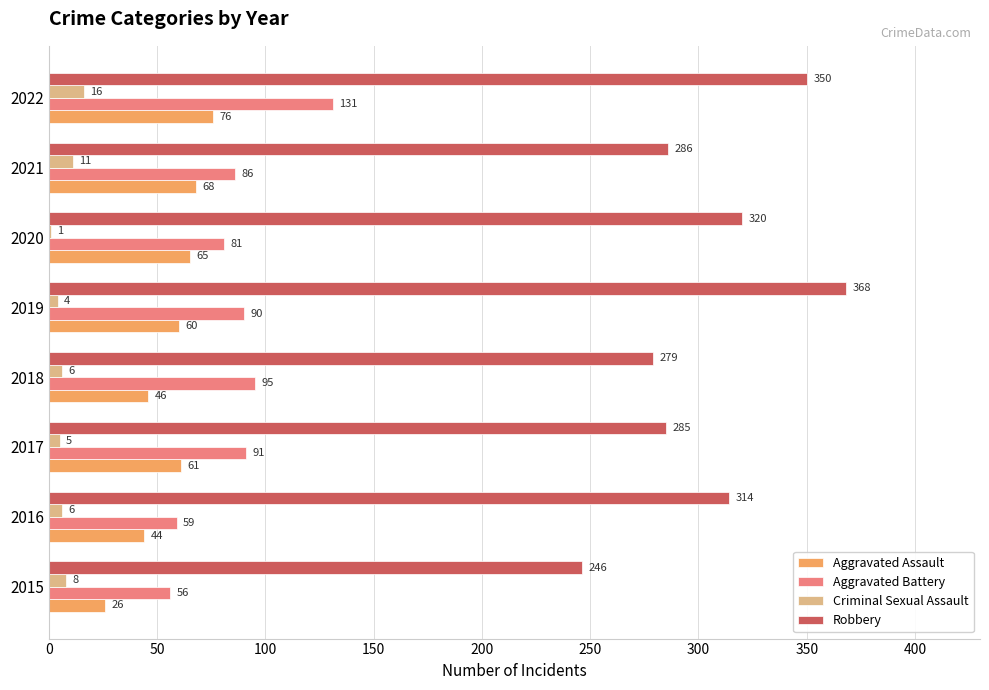

How many data points does each series have?

8